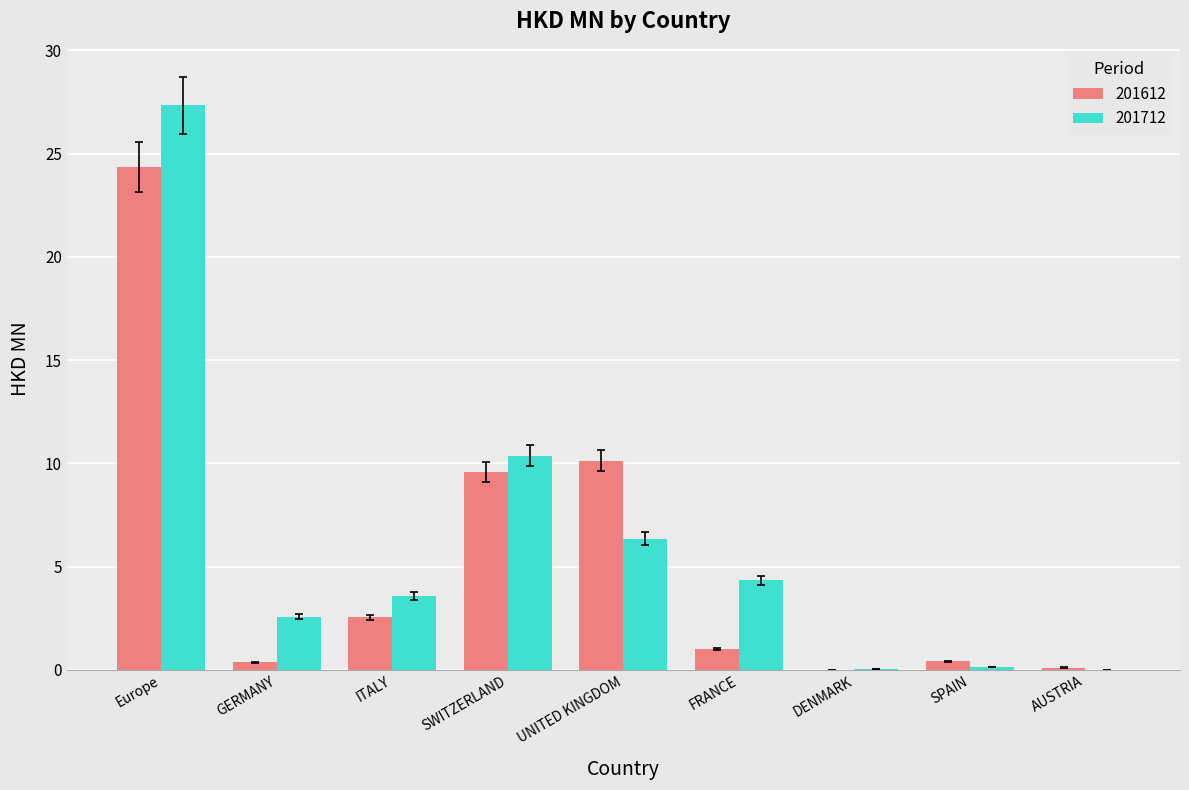

What is the sum of all 201612 values?

48.5